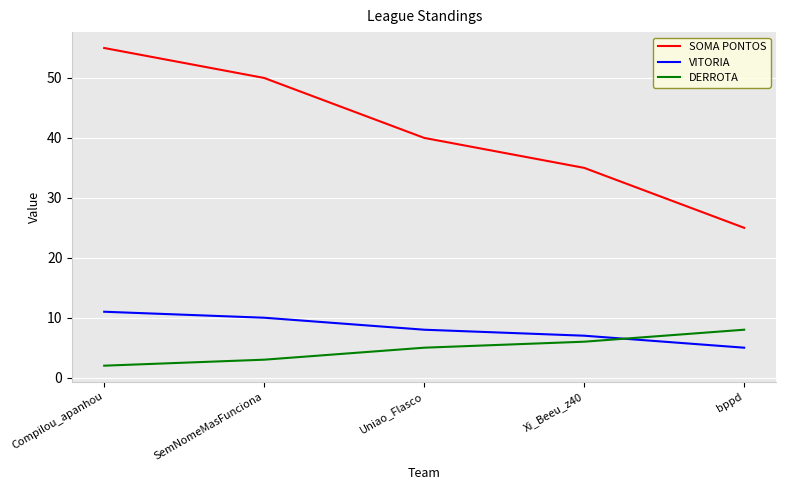

Read the DERROTA value at Uniao_Flasco.

5